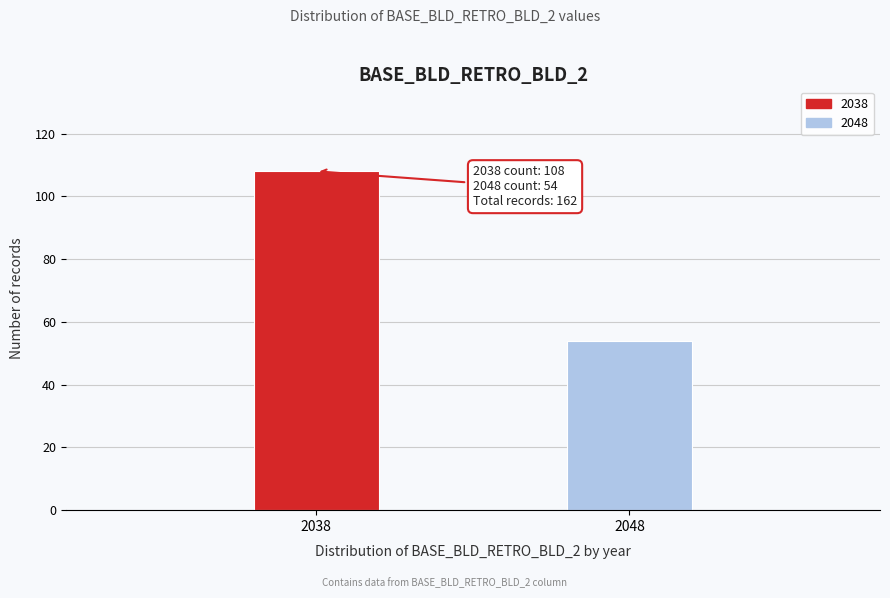

Reading right to left, list all the values displayed in this chart.

54	108